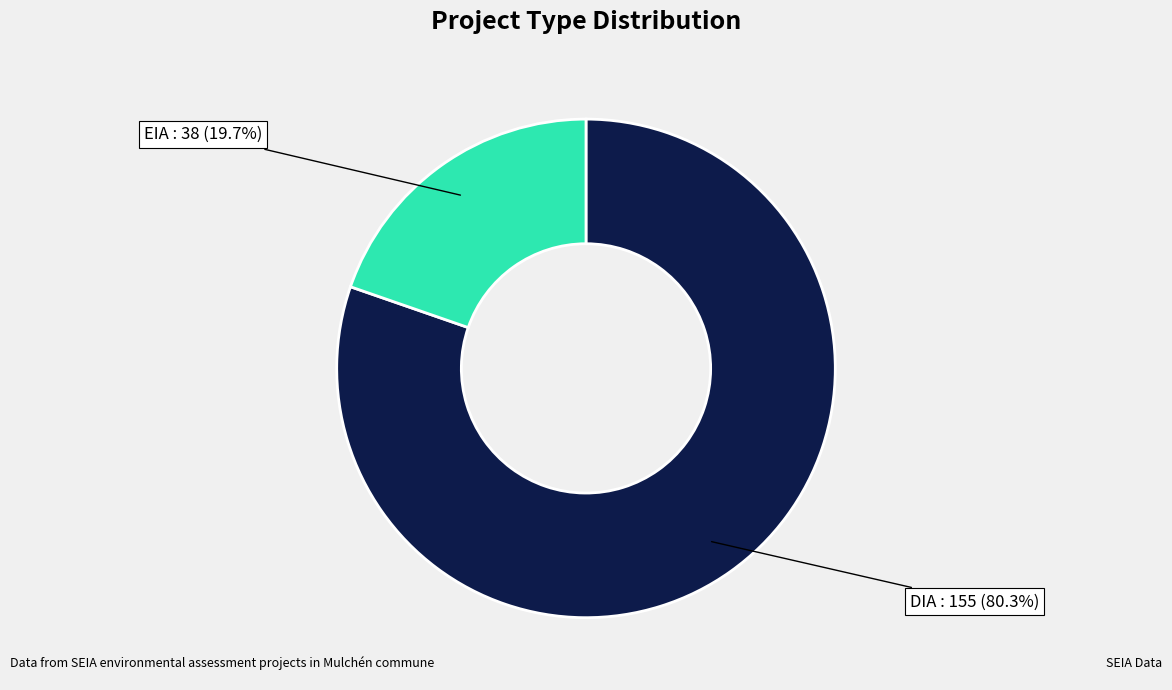

Does any single category account for the majority?

Yes